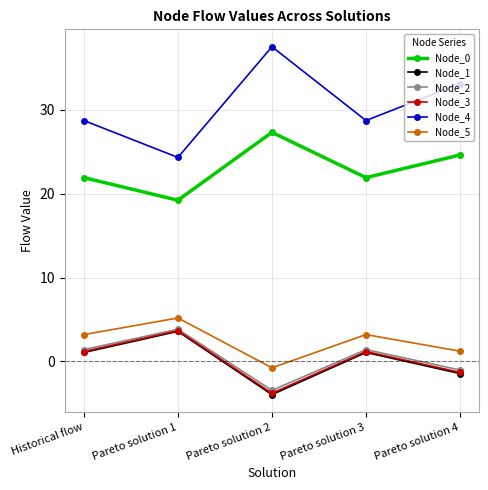

What is the maximum value for Node_2?

3.8